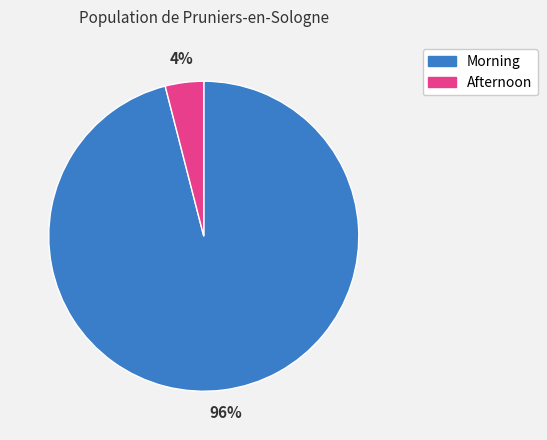

To the nearest percent, what is the difference between the largest and smallest slice percentages?

92%